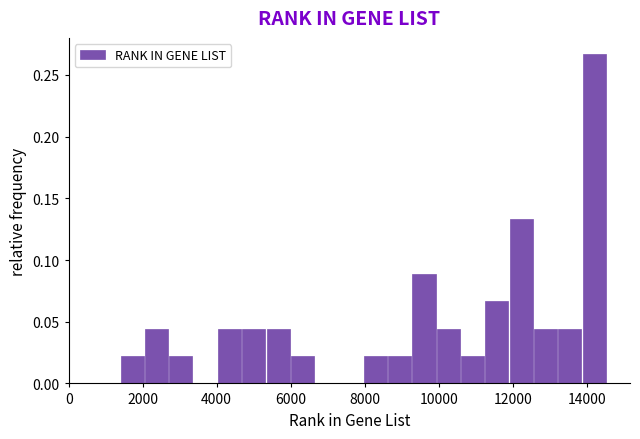

Around what value on the x-axis is the tallest bar? Give the approximate position of its centre, as read against the axis.

14200